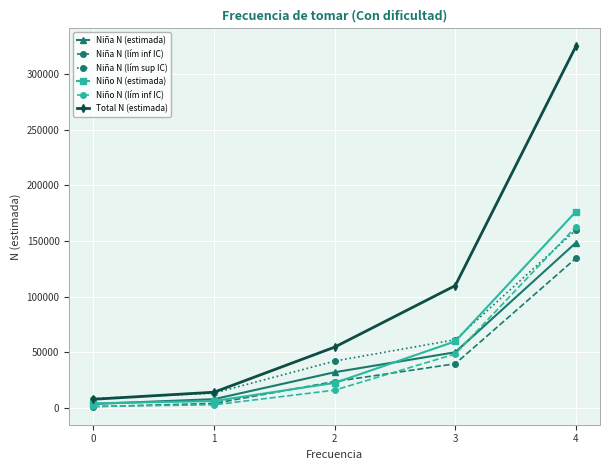

What is the value of the Niña N (lím sup IC) point at the 2nd from the left?

13372